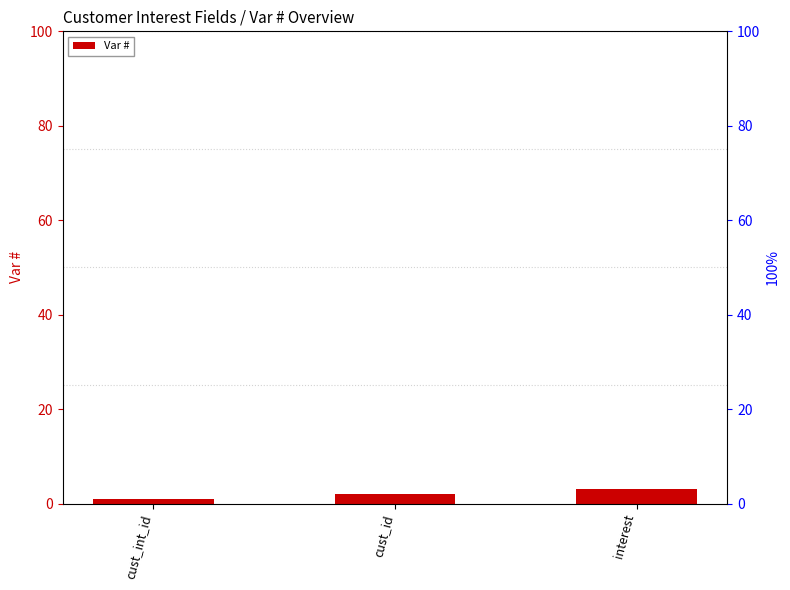

Rank the categories by value from lowest to highest.

cust_int_id, cust_id, interest